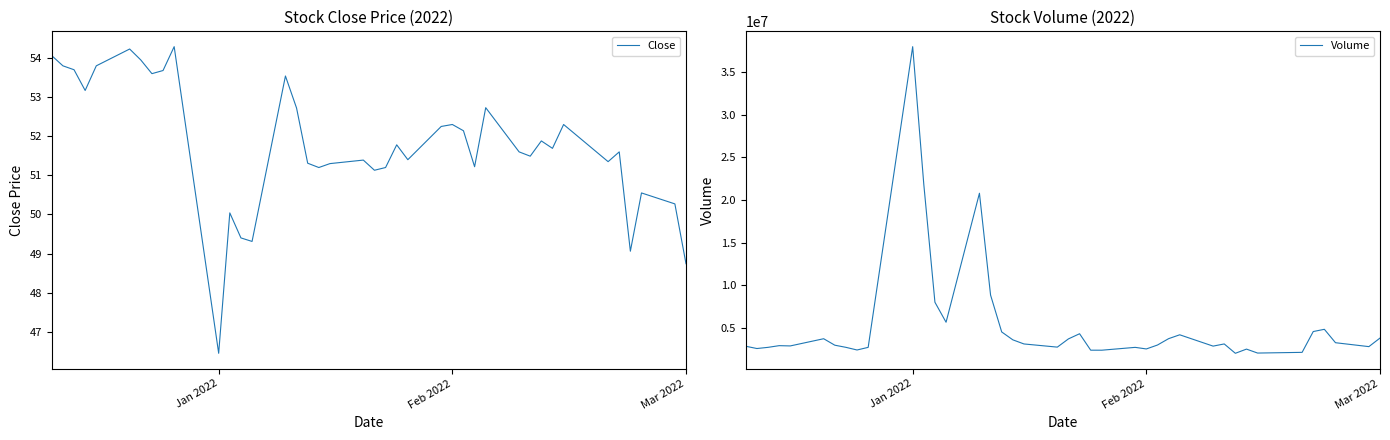

Which category has the lowest value in the Close series?

Jan 2022